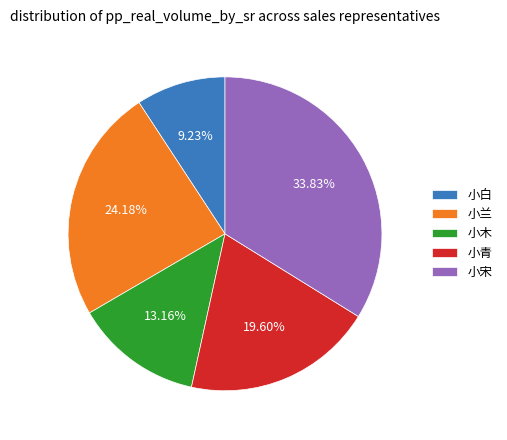

The 小宋 slice represents 34% of the pie. True or false?

True